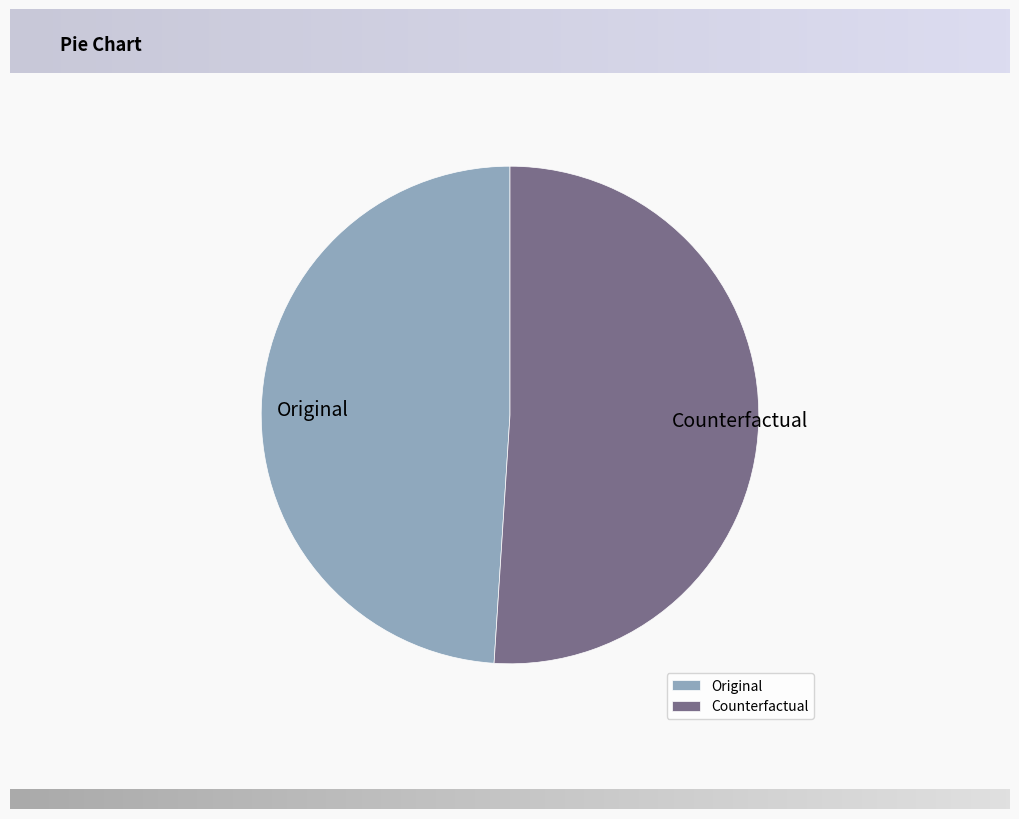

What is the ratio of the value at Counterfactual to the value at Original?

1.0